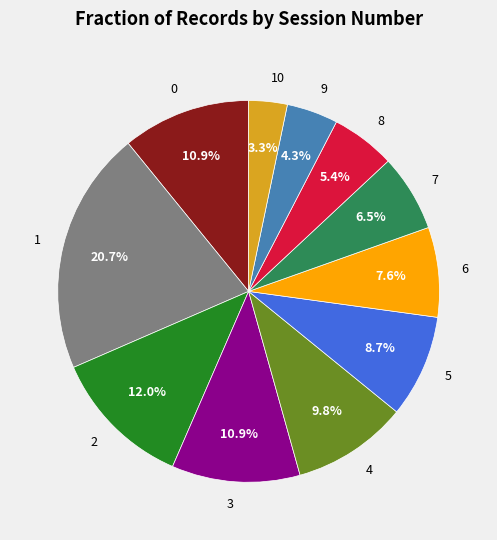

Which slice is the largest?

1